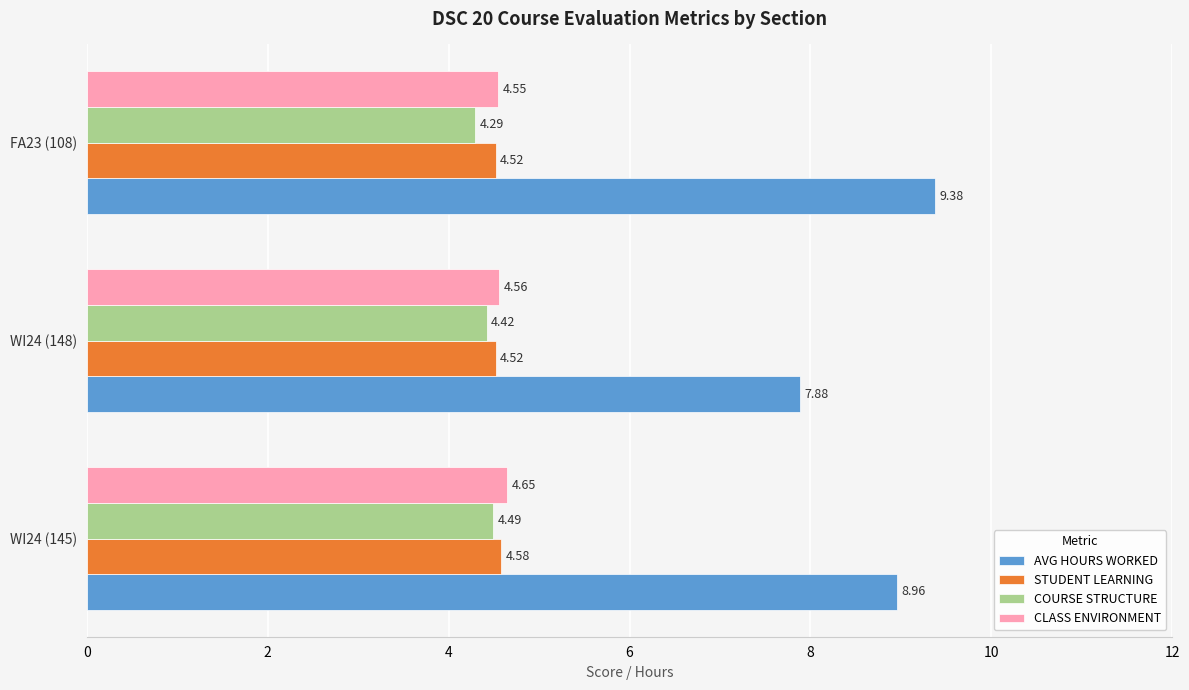

What is the minimum value for COURSE STRUCTURE?

4.3